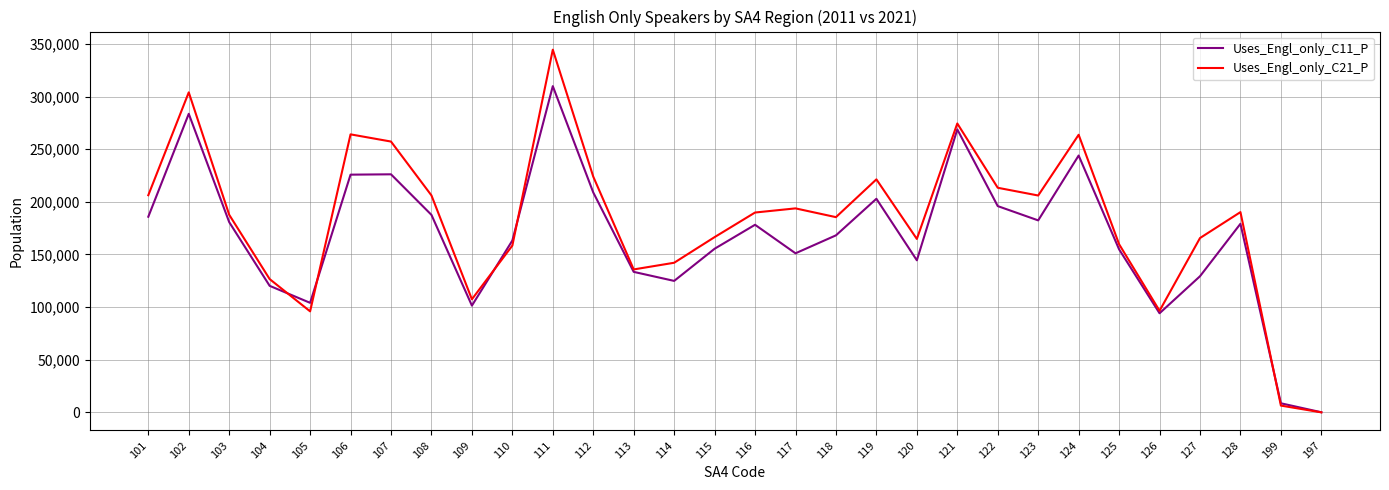

Is it true that Uses_Engl_only_C21_P equals 304010 at 102?

True